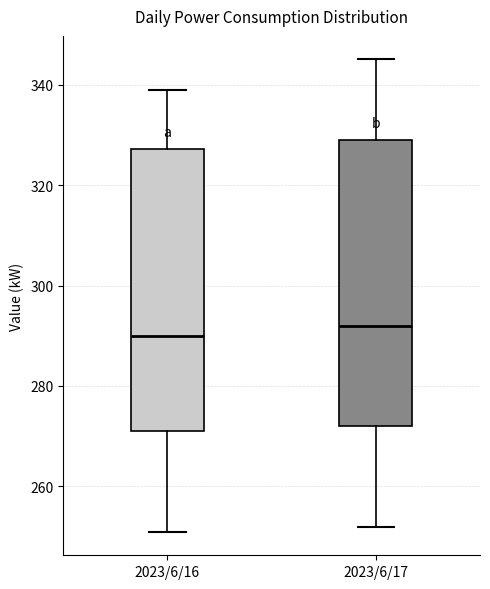

Reading left to right, read every box against the y-axis: the position of its median line, the range the box covers, and the ends of its whiskers. The values are not printed on the chart, so give them approximately, as read against the axis.

2023/6/16: median 290, box 272 to 328, whiskers 252 to 340
2023/6/17: median 292, box 272 to 330, whiskers 252 to 346